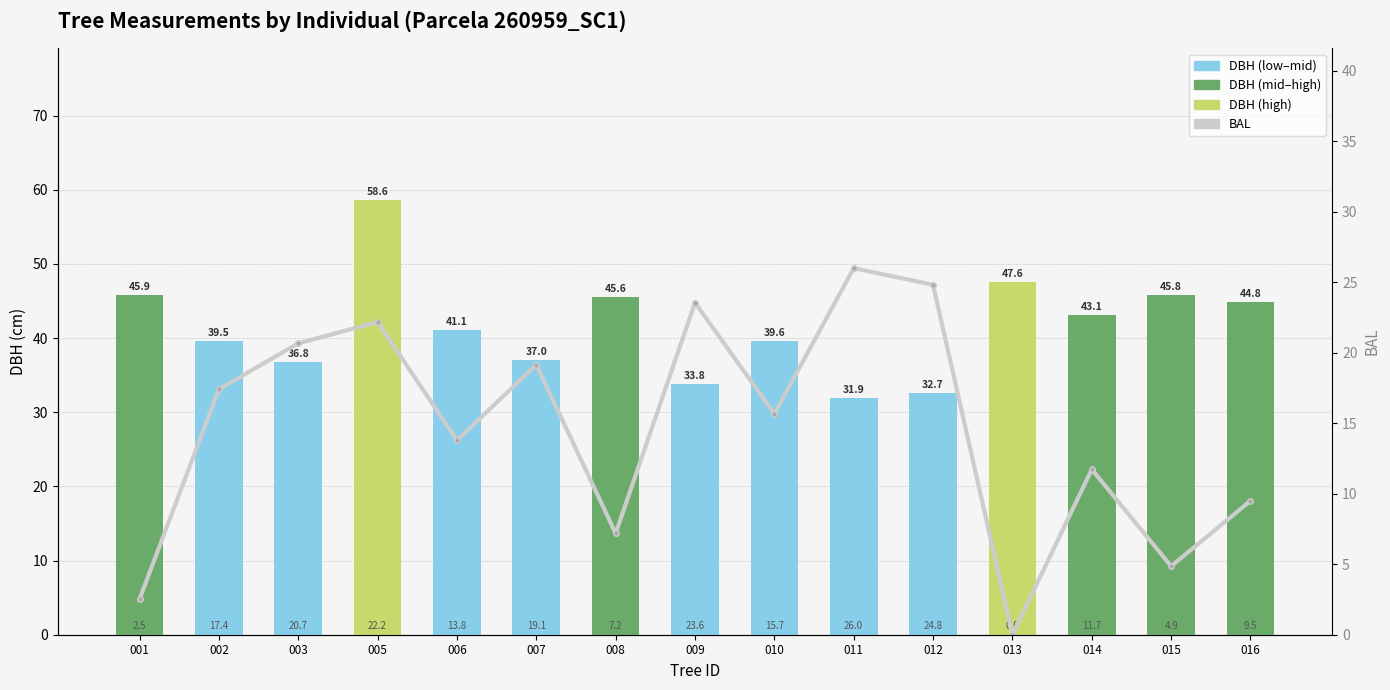

True or false: bal has a value of 22.2 at 005.

True